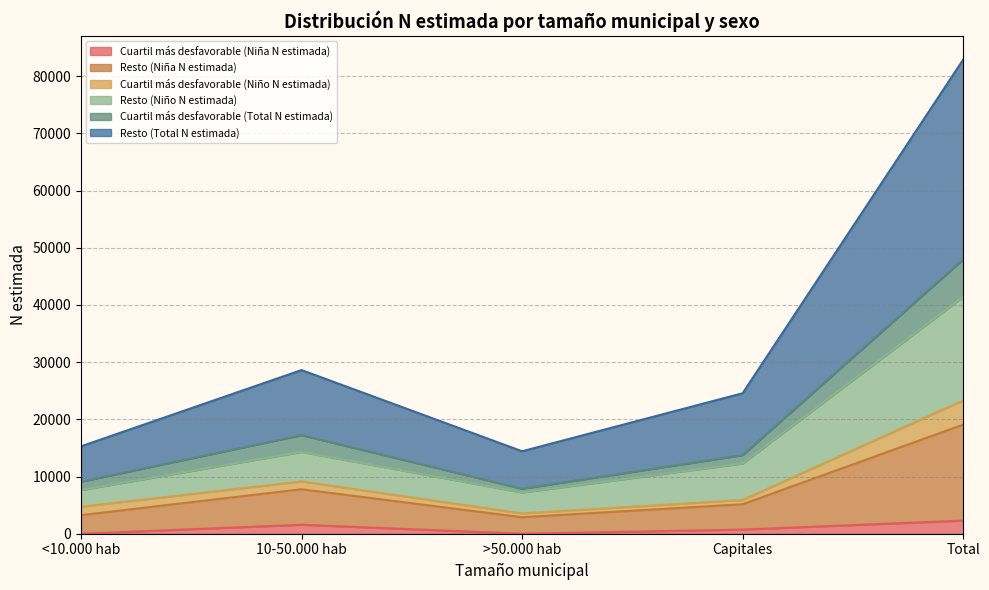

The Resto (Niño N estimada) series shows 7640 at <10.000 hab. True or false?

True